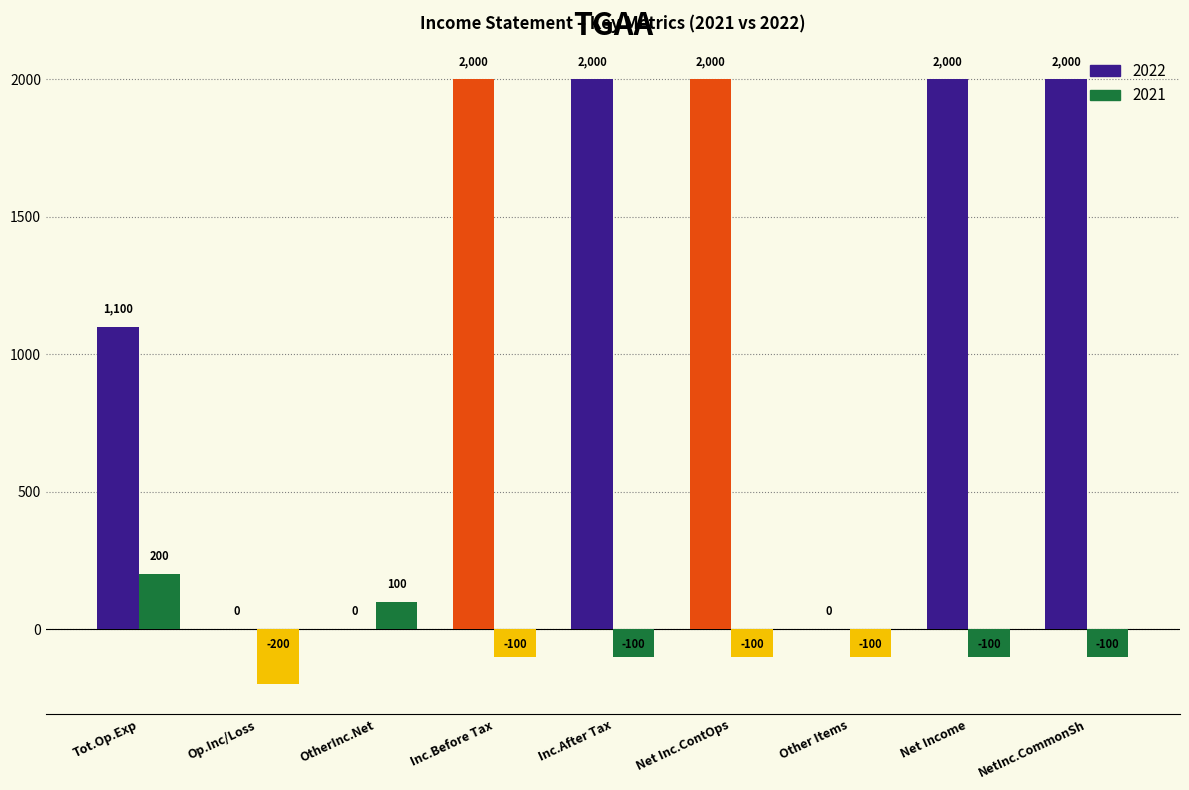

Which series has the widest spread of values?

2022